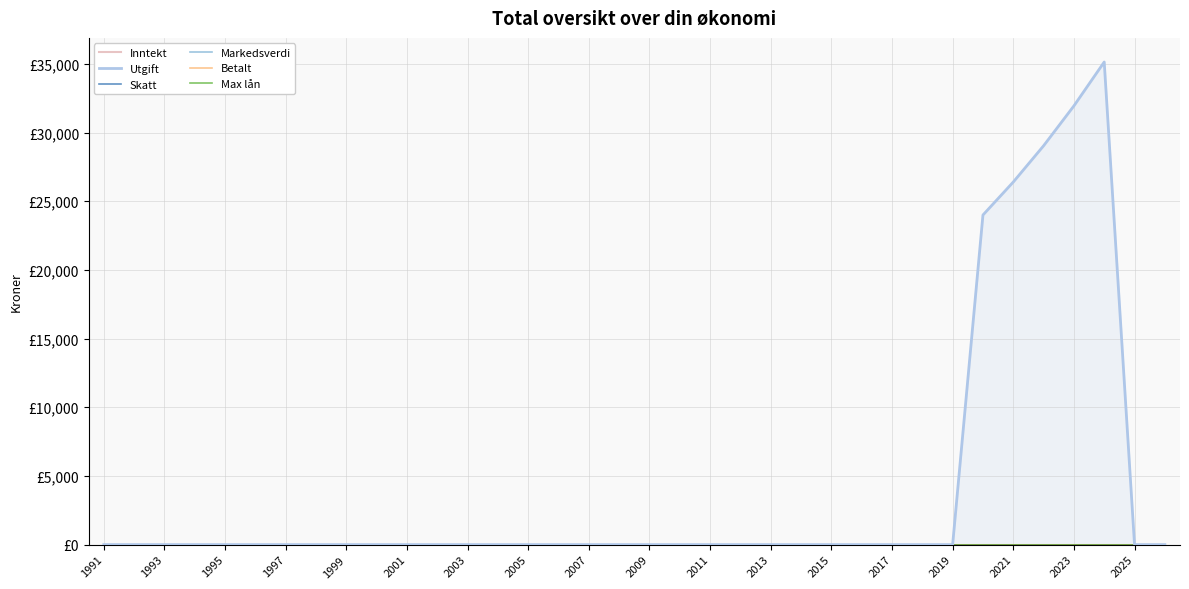

True or false: Markedsverdi has a value of 0.0 at 2005.

True